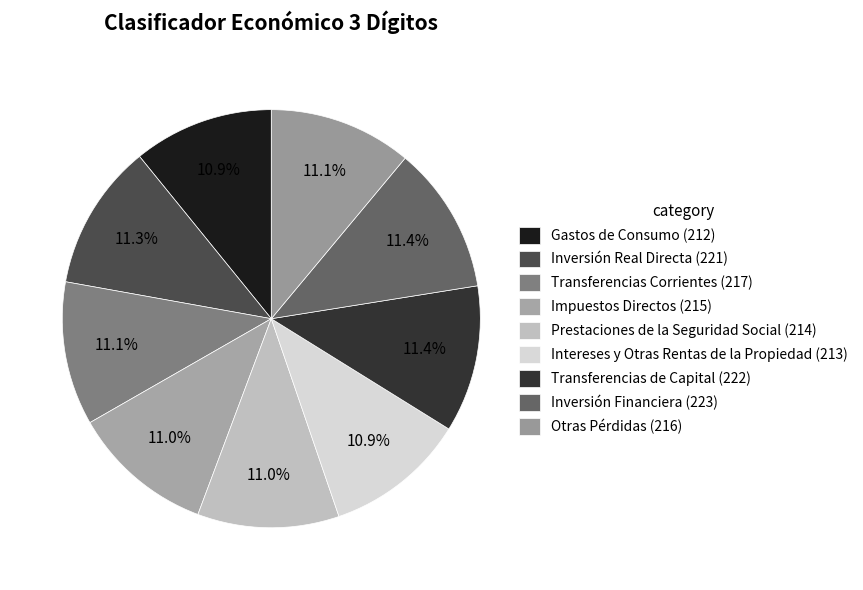

Count the number of slices in the pie.

9